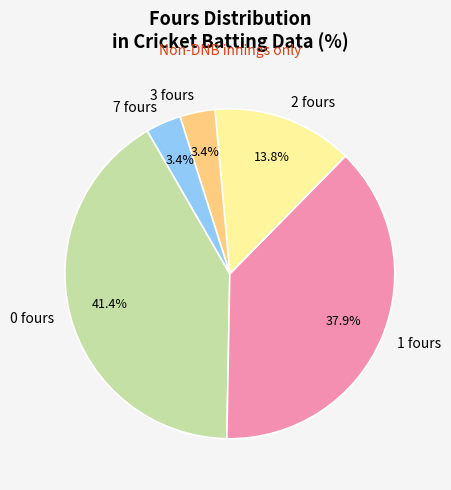

Which has a higher value, 0 fours or 2 fours?

0 fours